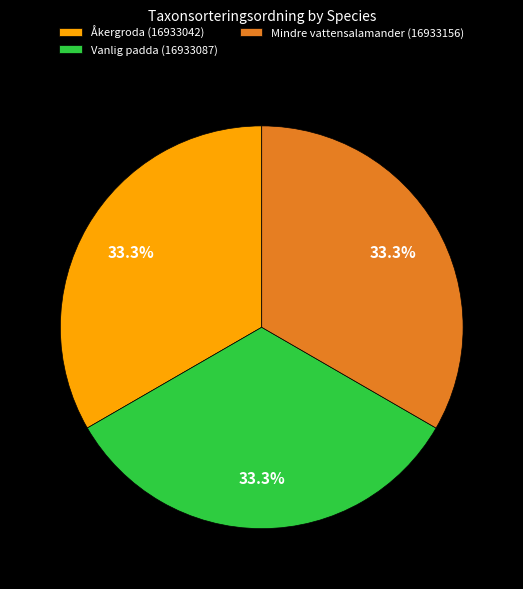

To the nearest percent, what percentage of the pie is Åkergroda (16933042)?

33%